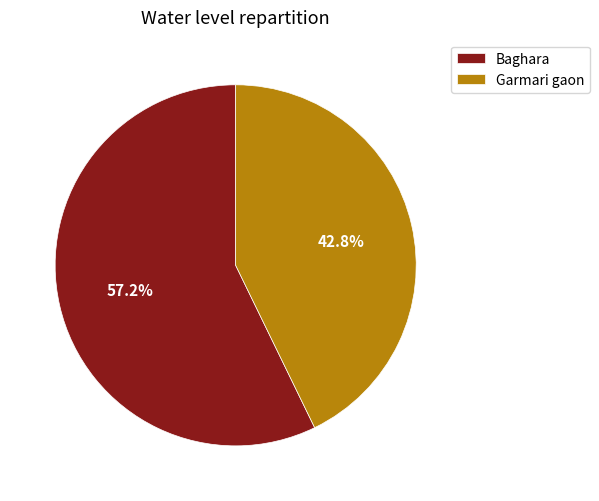

Rank the categories by value from lowest to highest.

Garmari gaon, Baghara